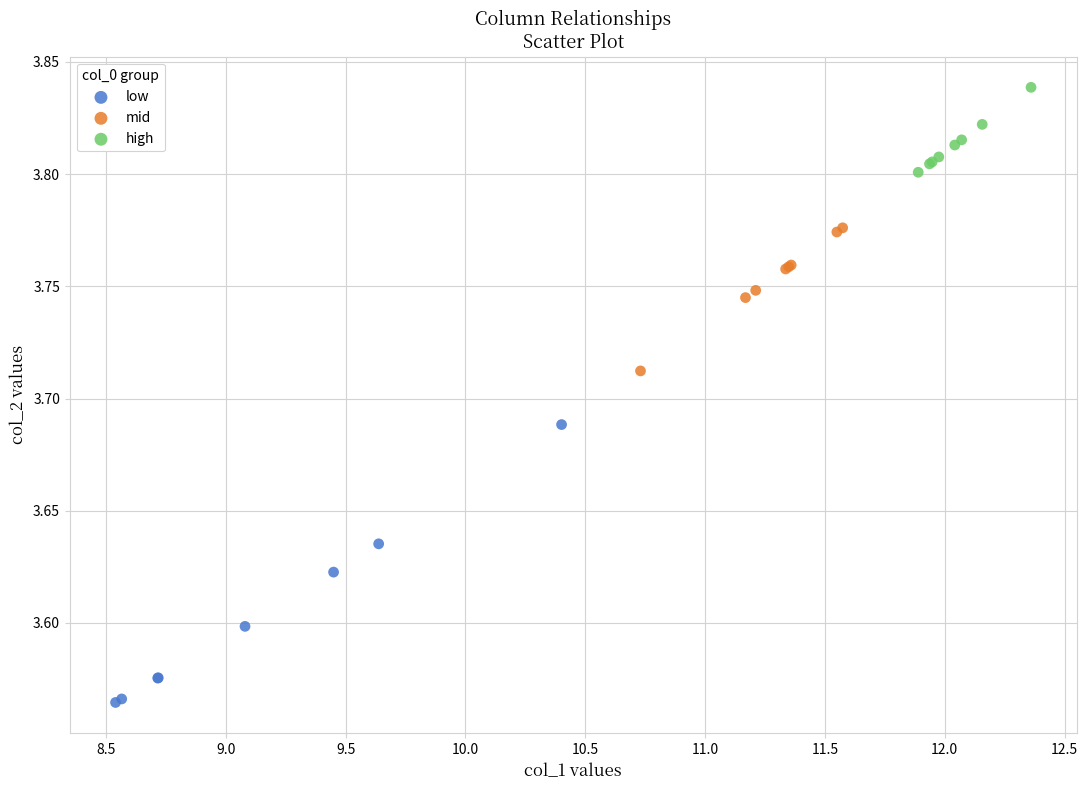

Which series contains the highest Y value?

high